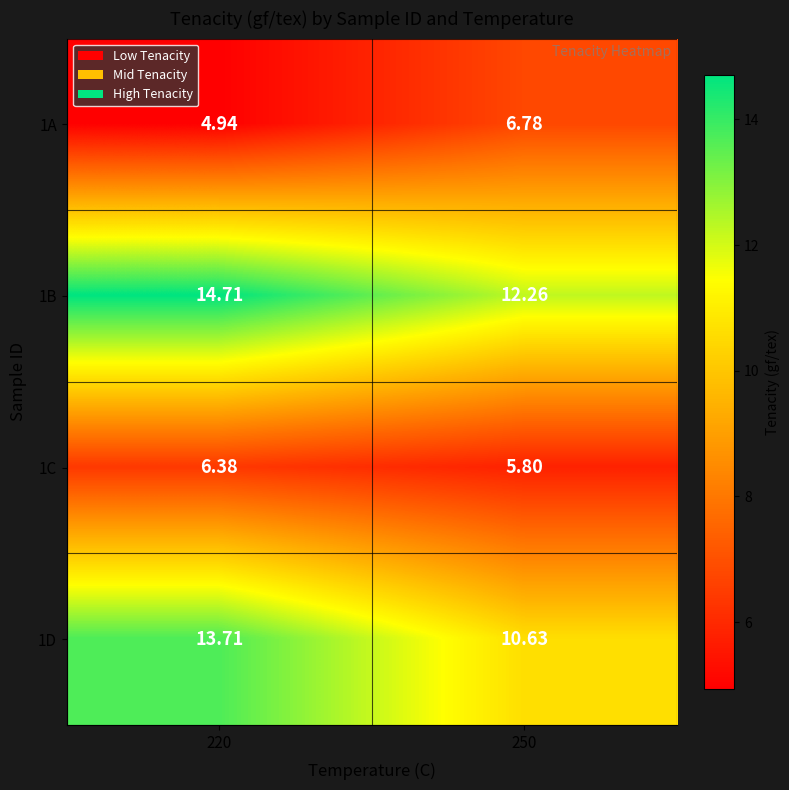

How many series are shown in this chart?

4